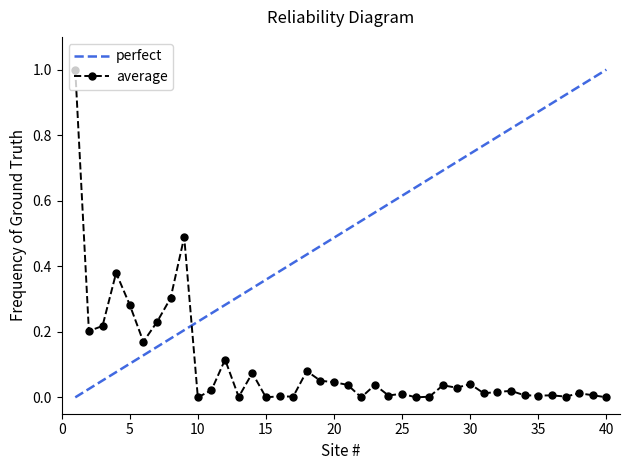

Which has a higher value, 40 or 7?

7